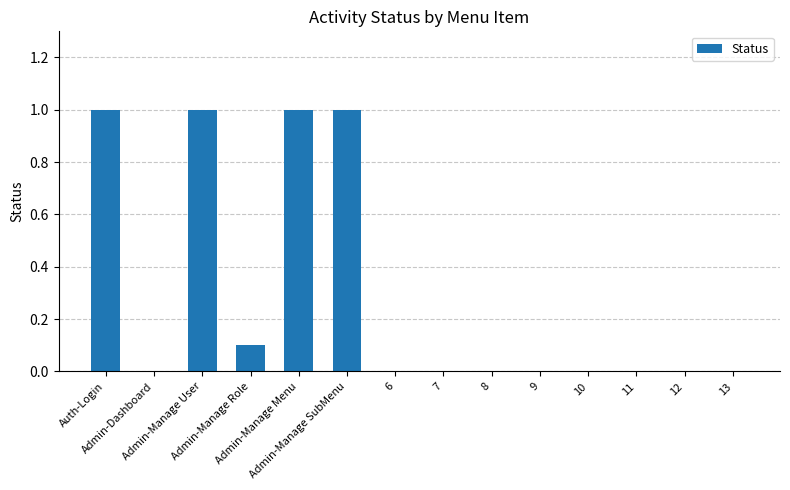

True or false: the data shows 0.0 at 12.

True